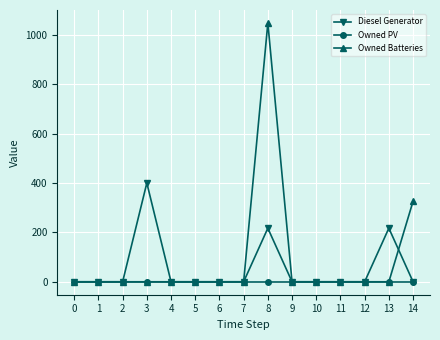

Reading left to right, what are all the values shown in this chart?

Diesel Generator: 0	0	0	400	0	0	0	0	217	0	0	0	0	217	0
Owned PV: 0	0	0	0	0	0	0	0	0	0	0	0	0	0	0
Owned Batteries: 0	0	0	0	0	0	0	0	1048	0	0	0	0	0	326